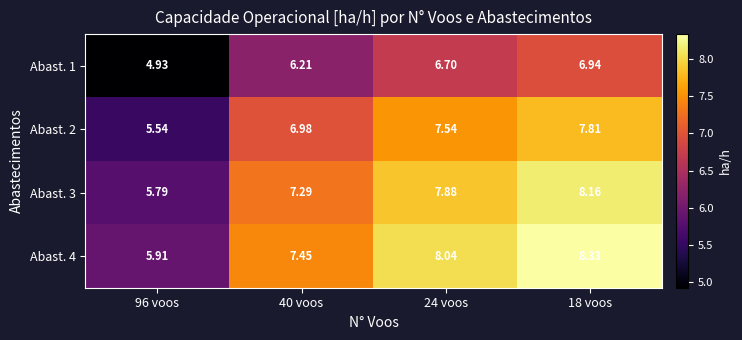

Is the value of Abast. 4 at 18 voos greater than the value of Abast. 1 at 18 voos?

Yes